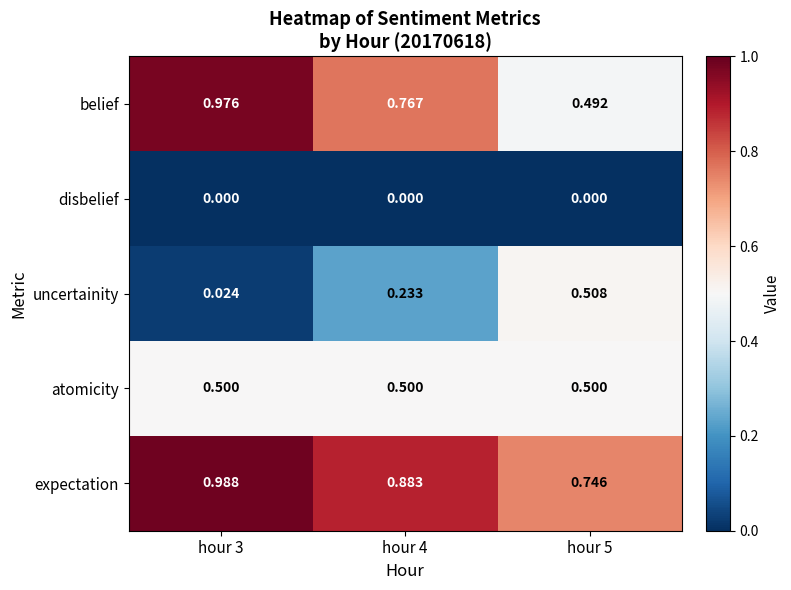

Is the value of disbelief at hour 5 greater than the value of atomicity at hour 3?

No